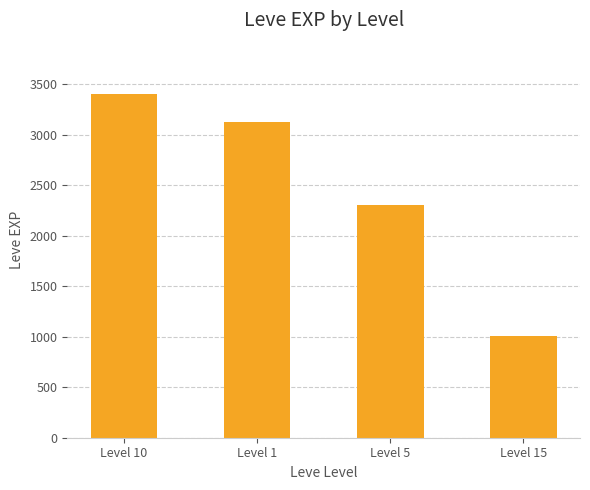

Approximately how many times larger is the value at Level 5 compared to Level 15?

2.3